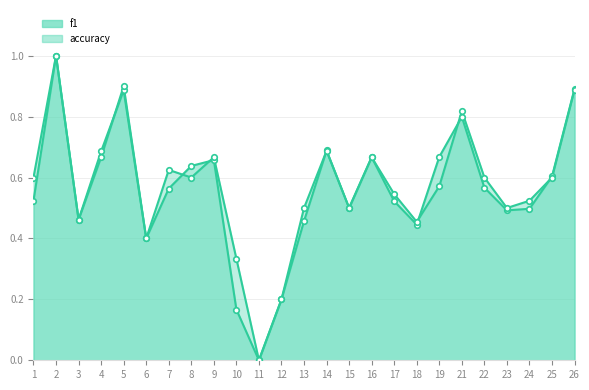

List the series in order of their overall mean, highest first.

accuracy, f1